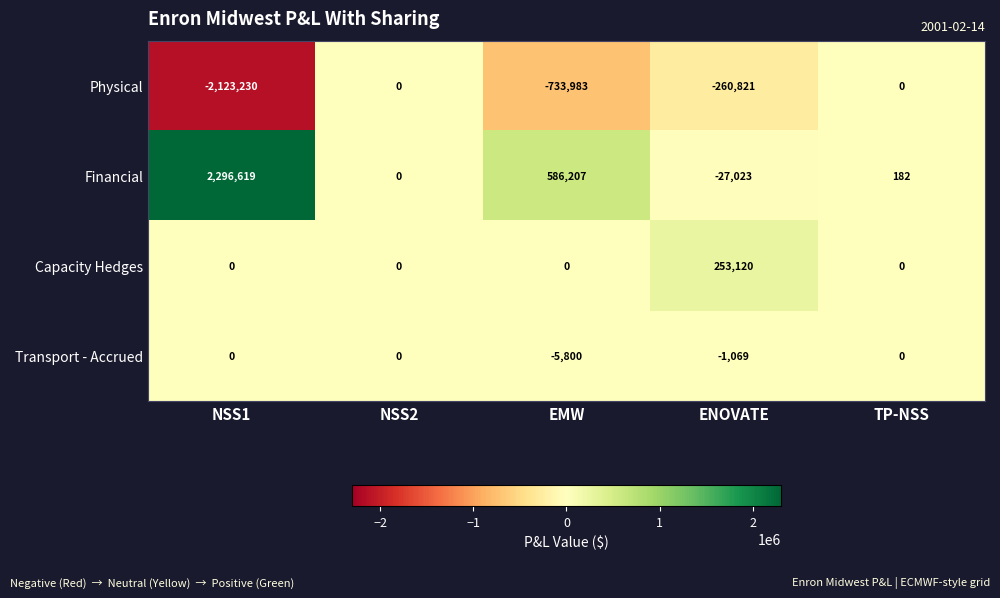

List the labels in order of Financial value, smallest first.

ENOVATE, NSS2, TP-NSS, EMW, NSS1